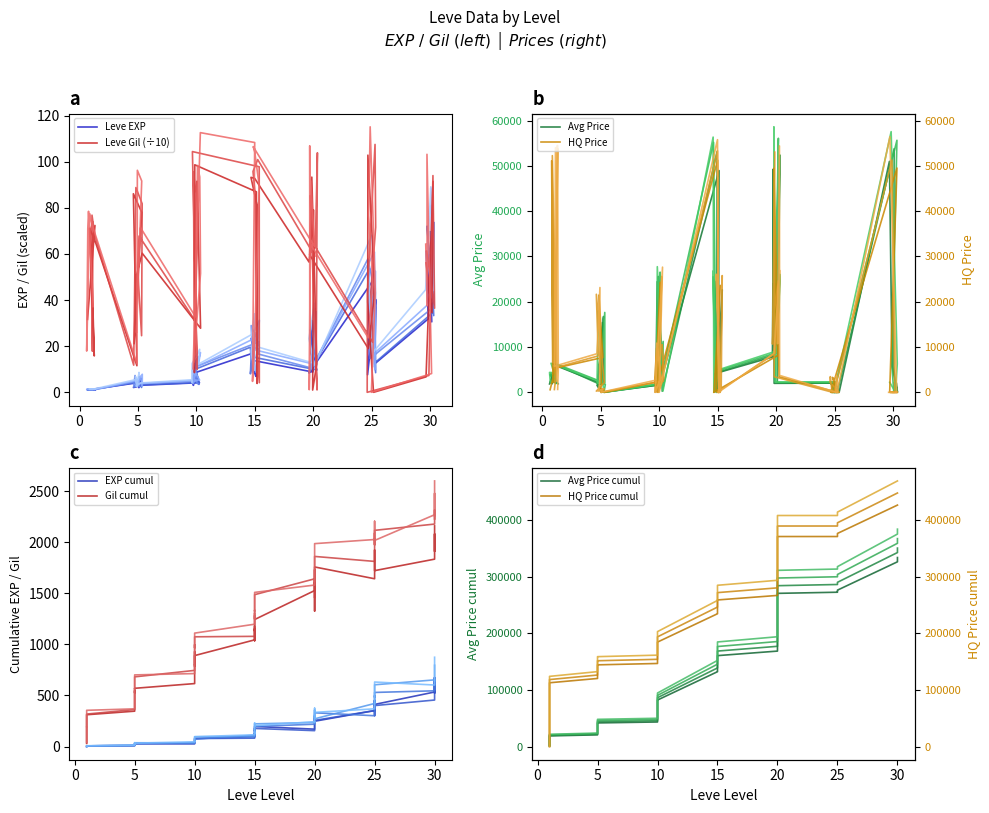

At which label does Leve EXP first exceed 12?

10